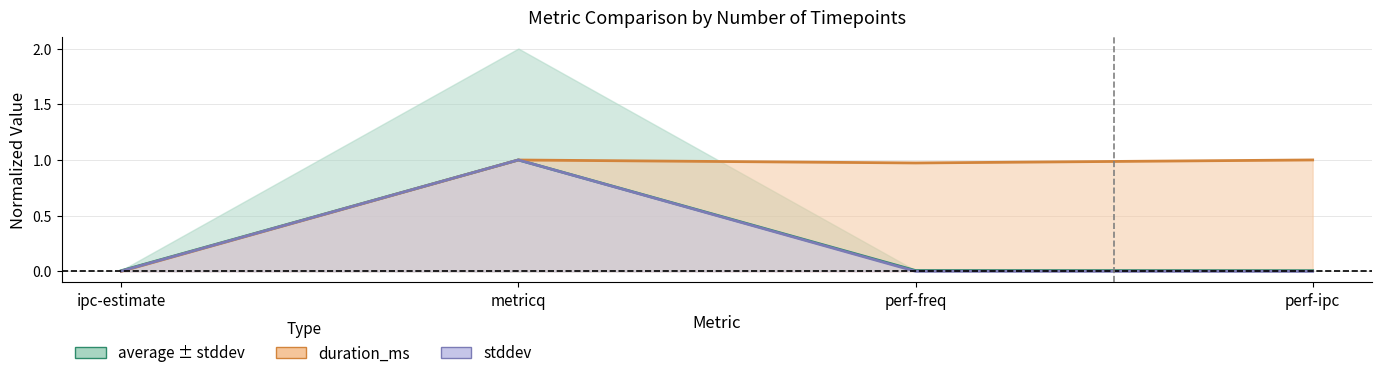

What is the value of the duration_ms line point at the 2nd from the left?

1.0